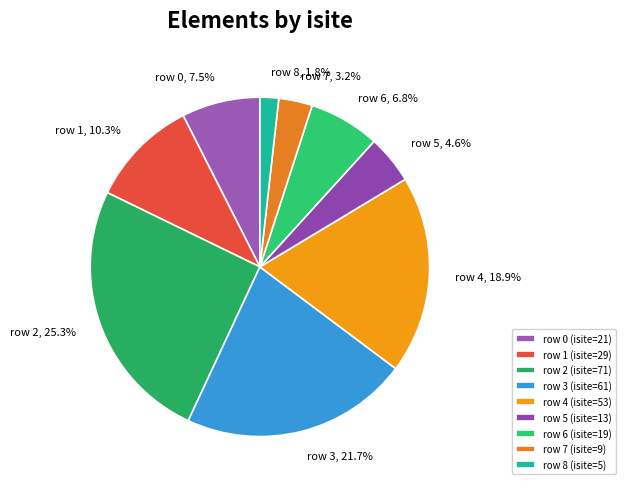

How many segments does this pie chart have?

9